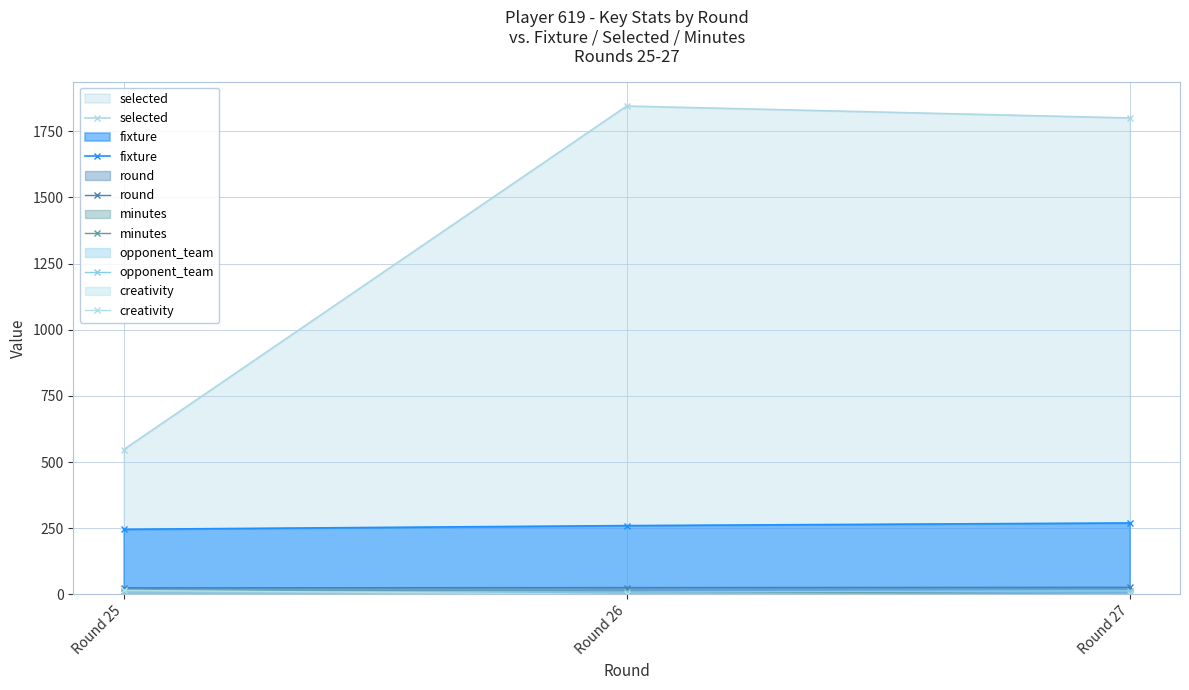

Is it true that round equals 26.0 at Round 26?

True